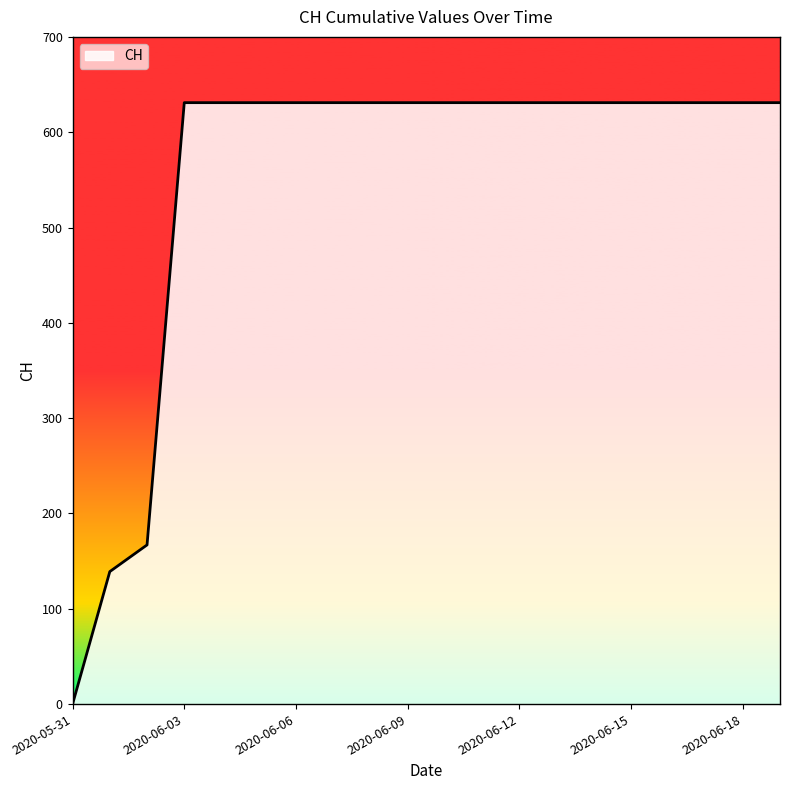

How many values are below 631?

3